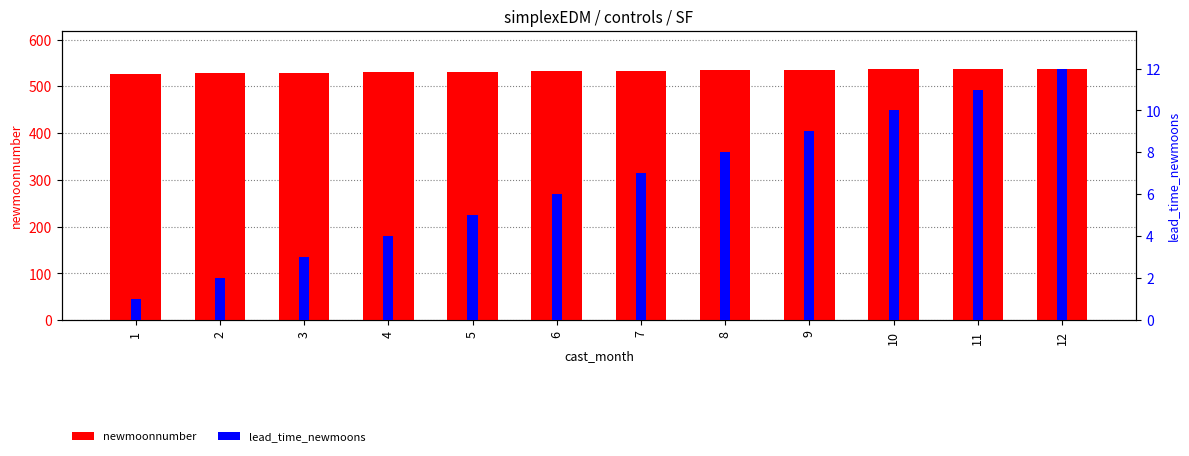

Between 6 and 11, which series saw the biggest shift?

newmoonnumber